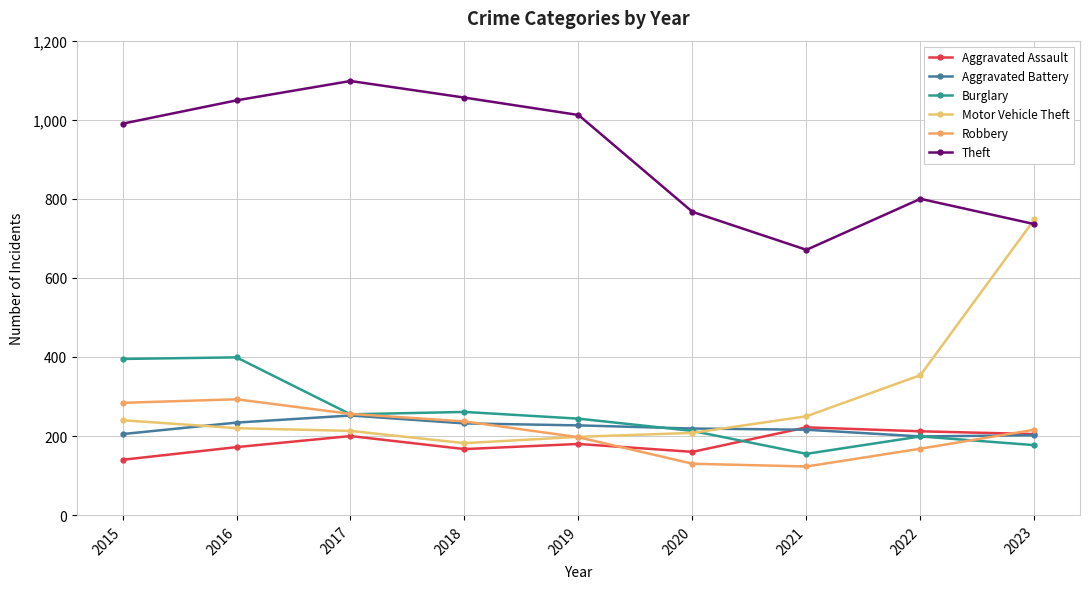

What is the difference between the second highest and minimum values in the Burglary series?

240